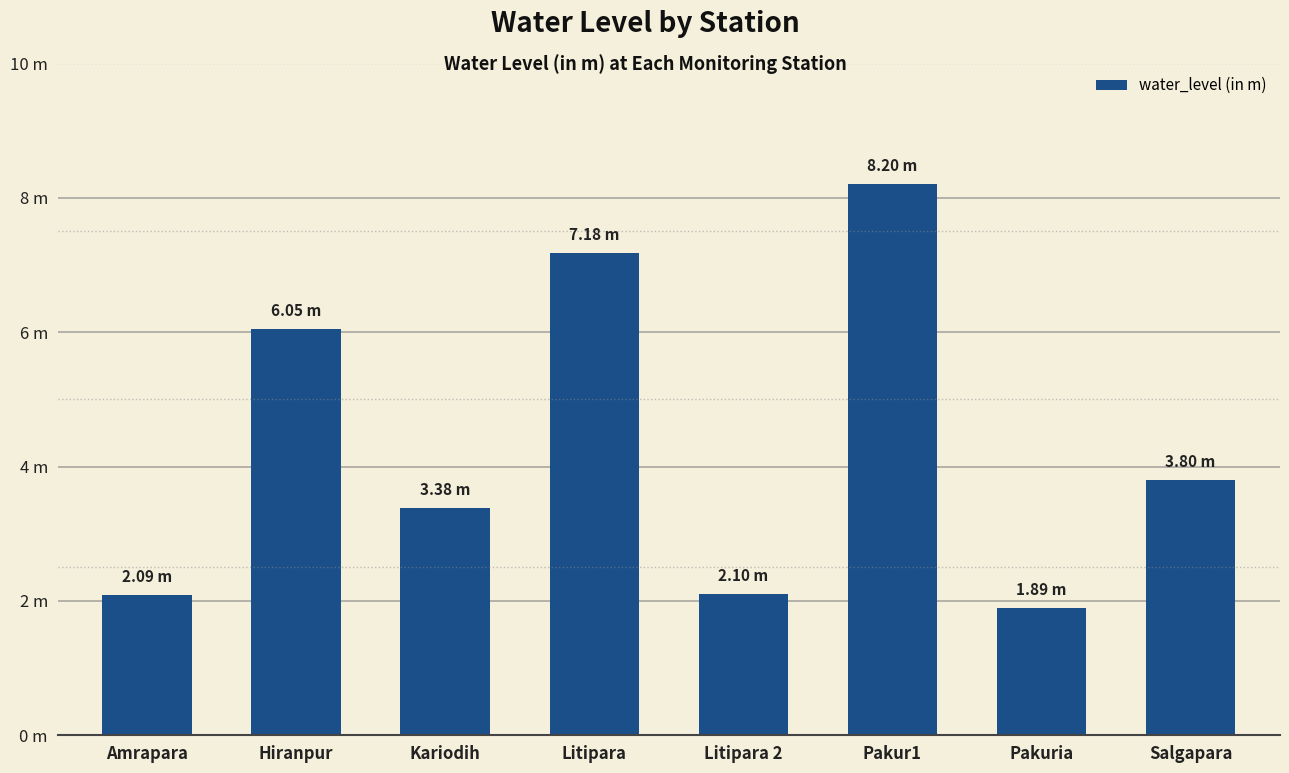

What is the greatest value displayed?

8.2